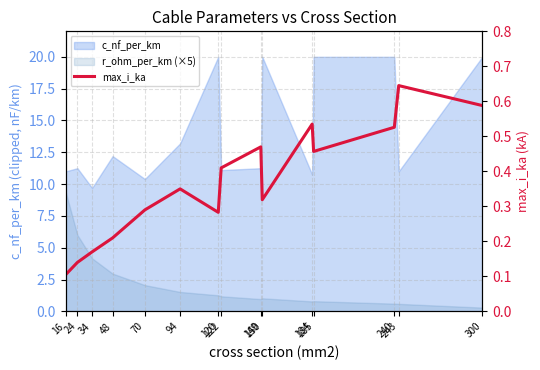

What is the maximum value shown in the chart?

0.6